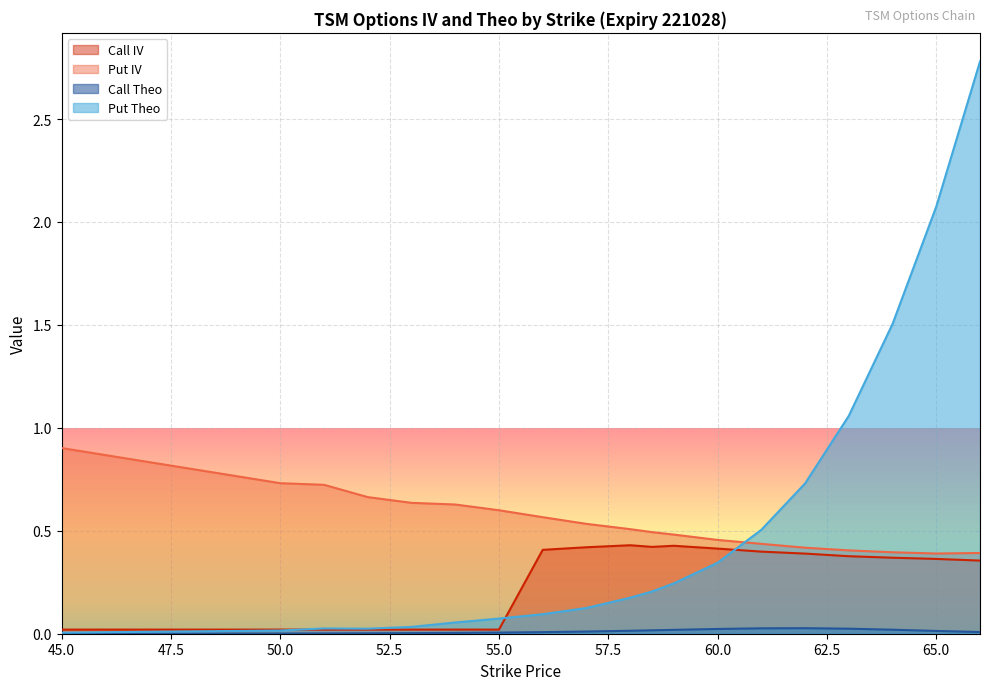

How many interior local peaks does the Put Theo series have?

1